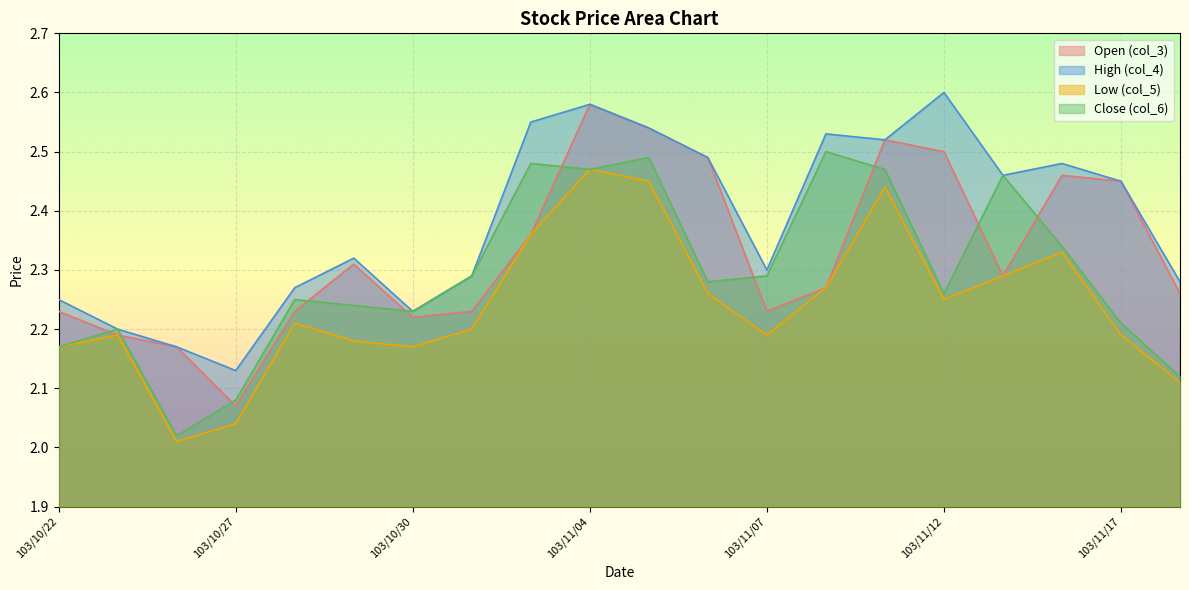

Where is the first local minimum for col_5?

103/10/24